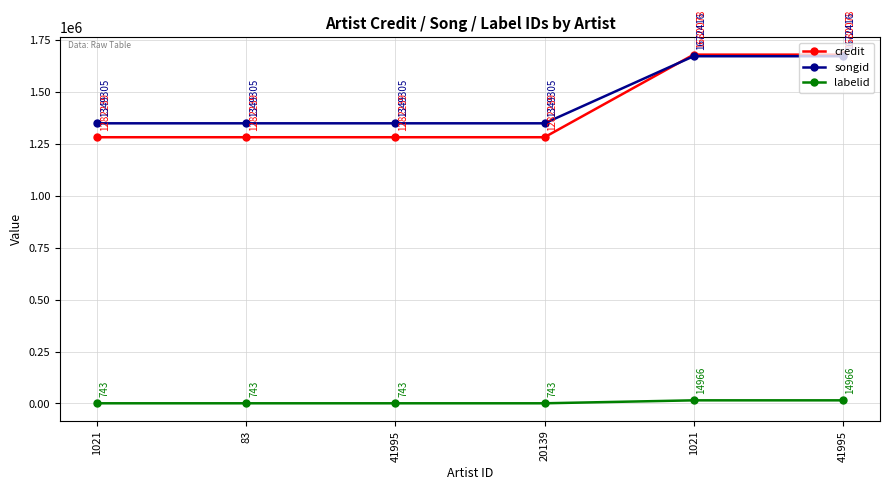

The credit series shows 2865530 at 41995. True or false?

False